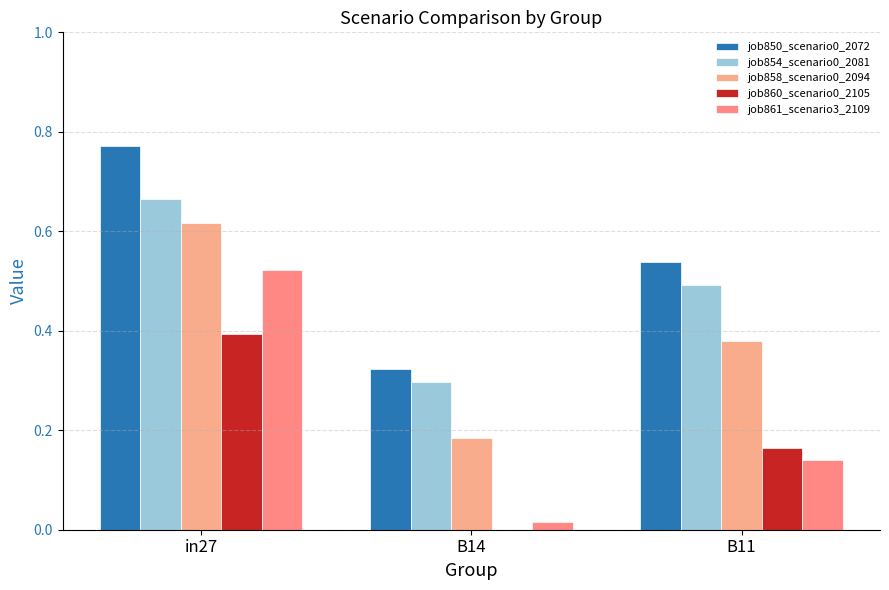

At which category is the sum across all series the highest?

in27